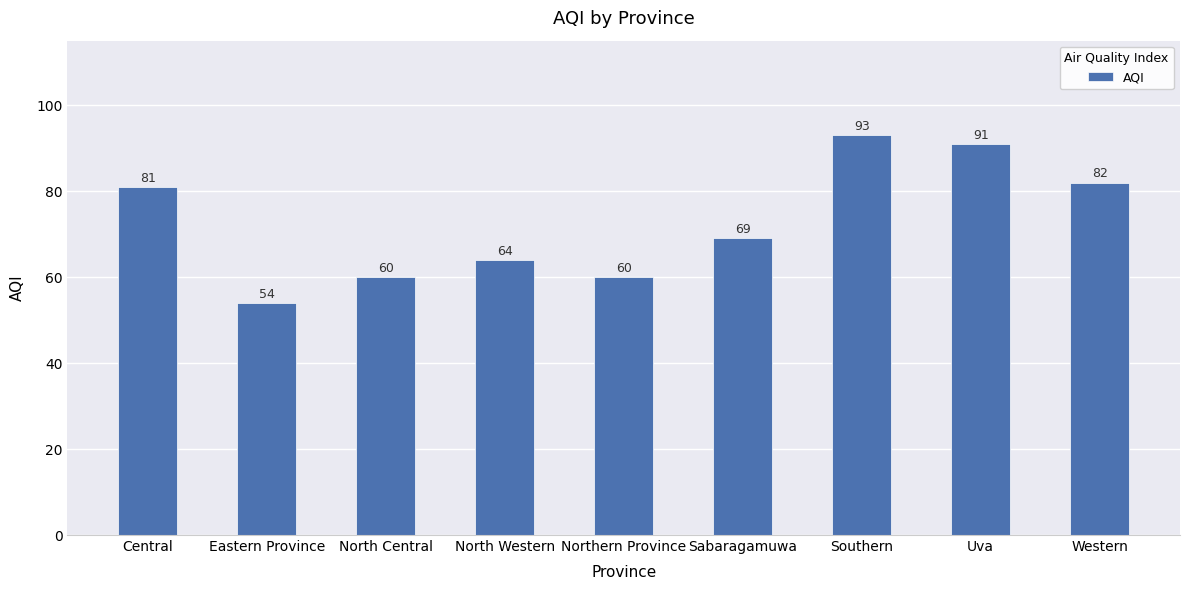

Reading left to right, extract all data points from this chart.

Central=81	Eastern Province=54	North Central=60	North Western=64	Northern Province=60	Sabaragamuwa=69	Southern=93	Uva=91	Western=82